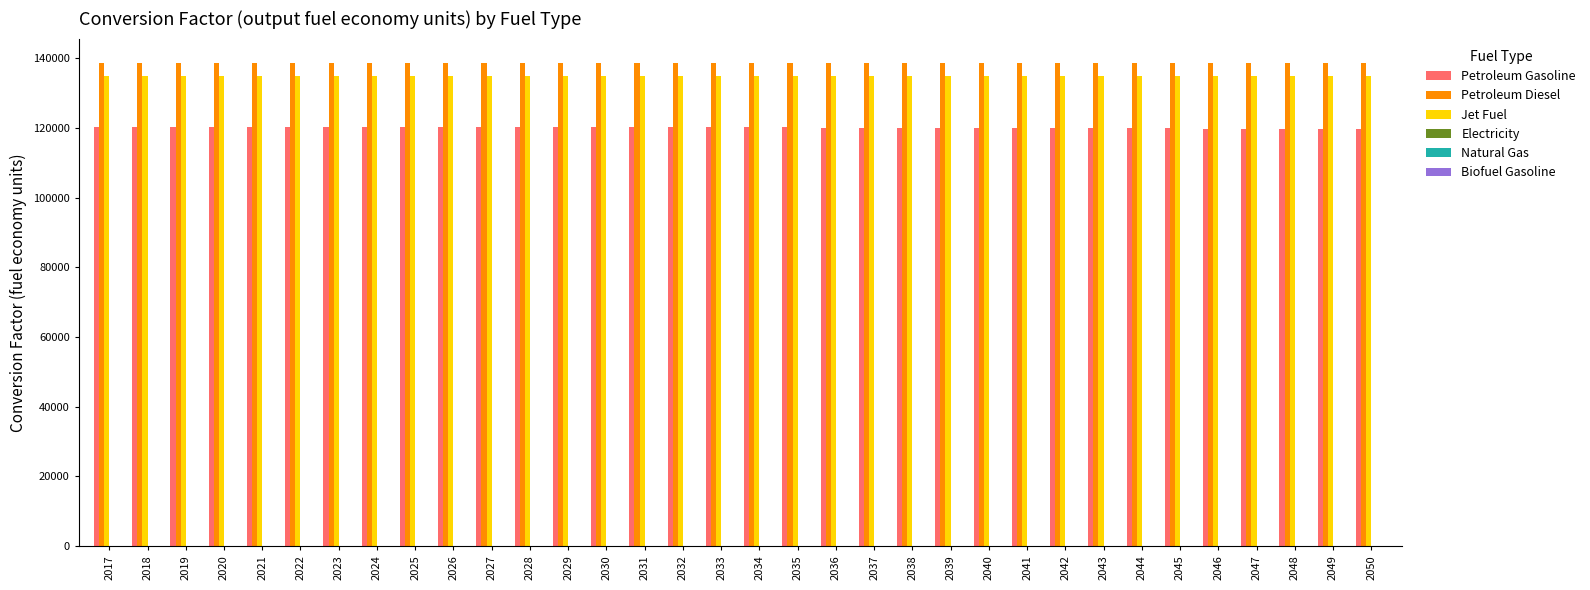

The Petroleum Gasoline series shows 80395.4 at 2019. True or false?

False